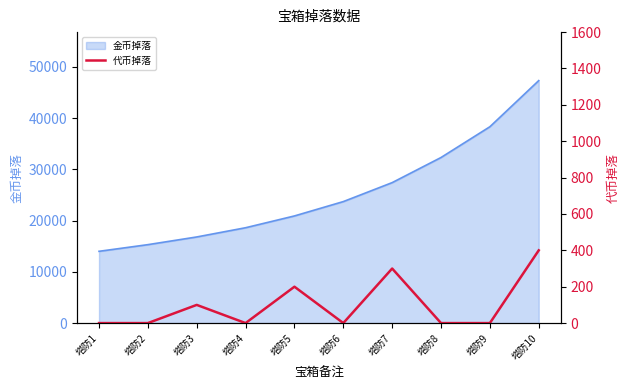

Which category has the highest value across all series?

塔防10